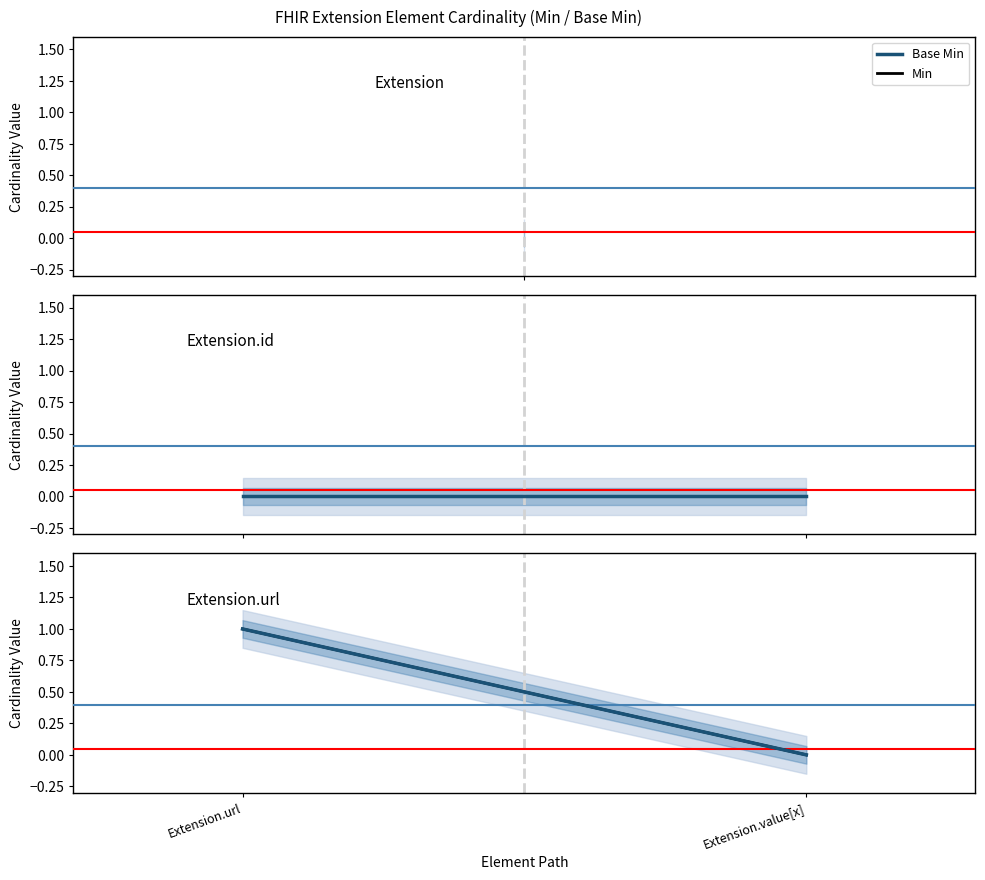

Which series has the widest spread of values?

Base Min